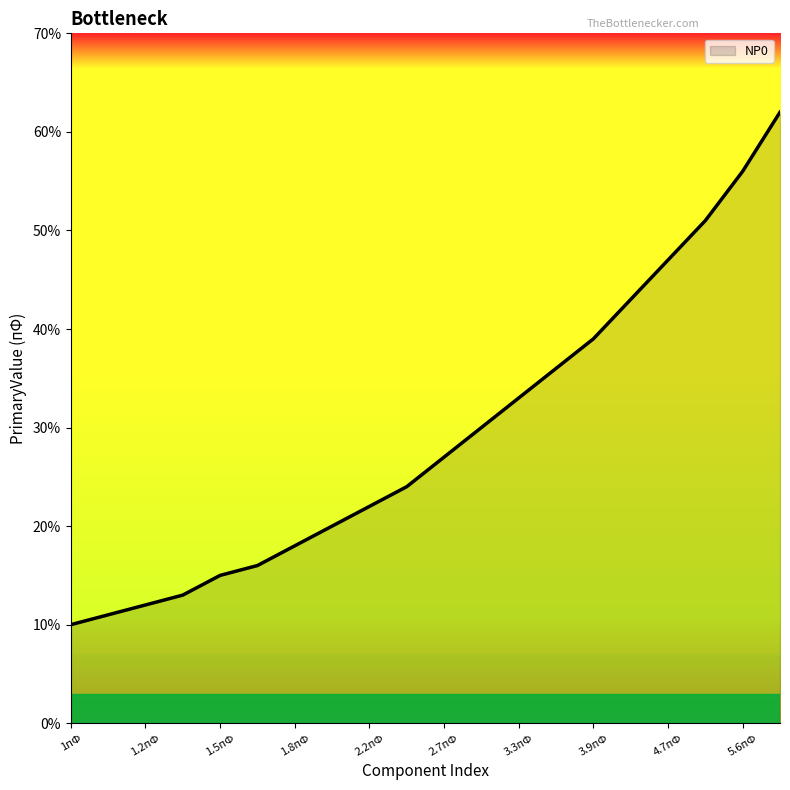

Which category has the lowest value across all series?

1пФ